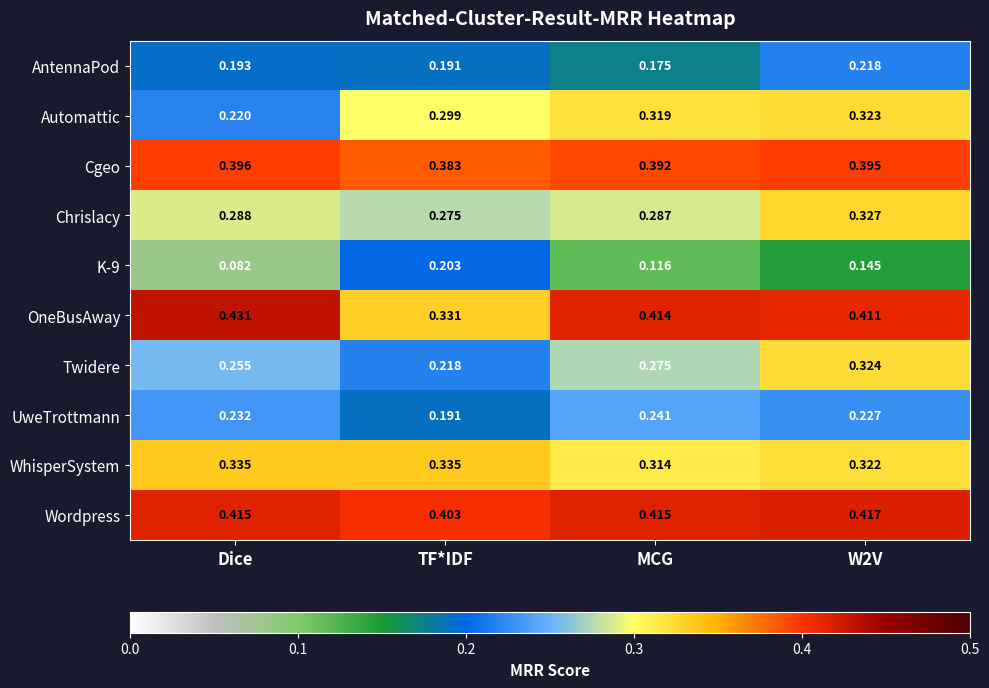

Is the value of Chrislacy at Dice greater than the value of Automattic at TF*IDF?

No